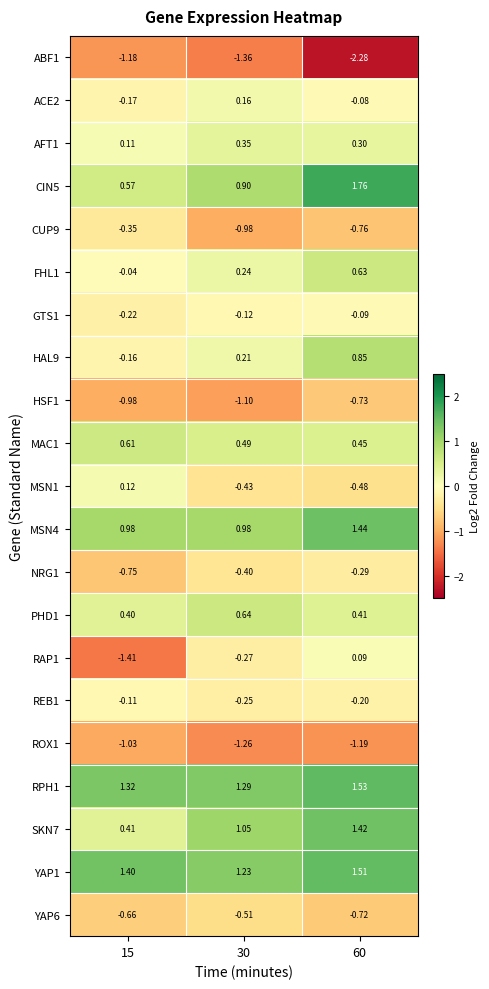

Count the number of data series in this chart.

21